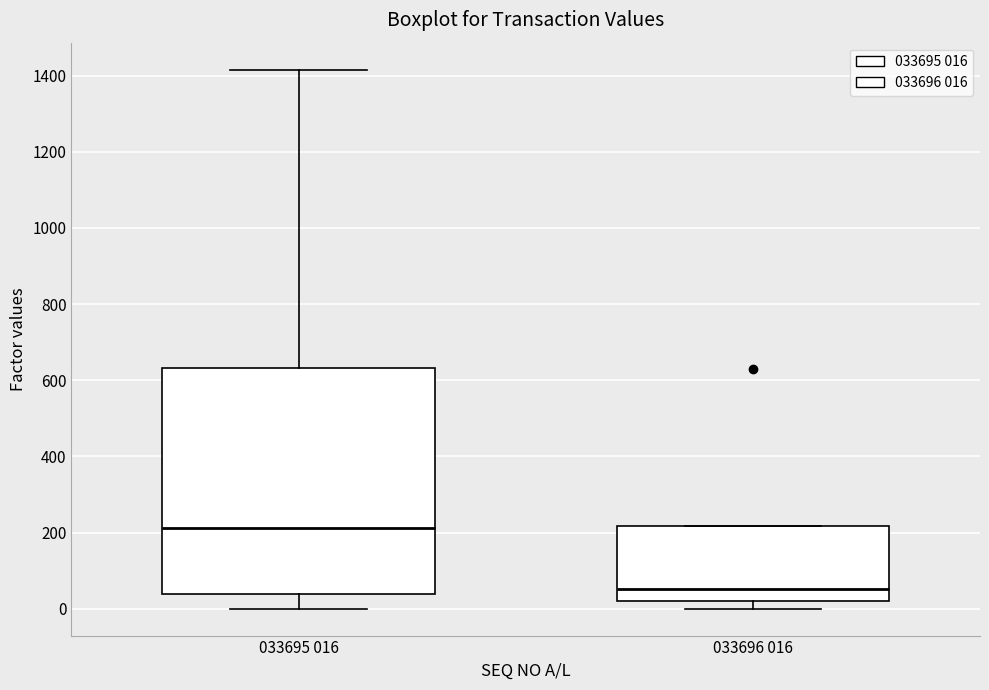

Which box is the tallest, from its lower edge to its upper edge?

033695 016